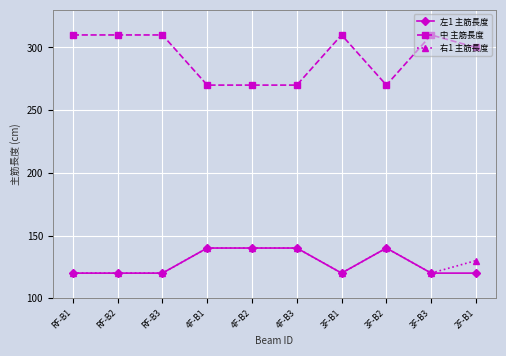

What is the total value across all series at RF-B3?

550